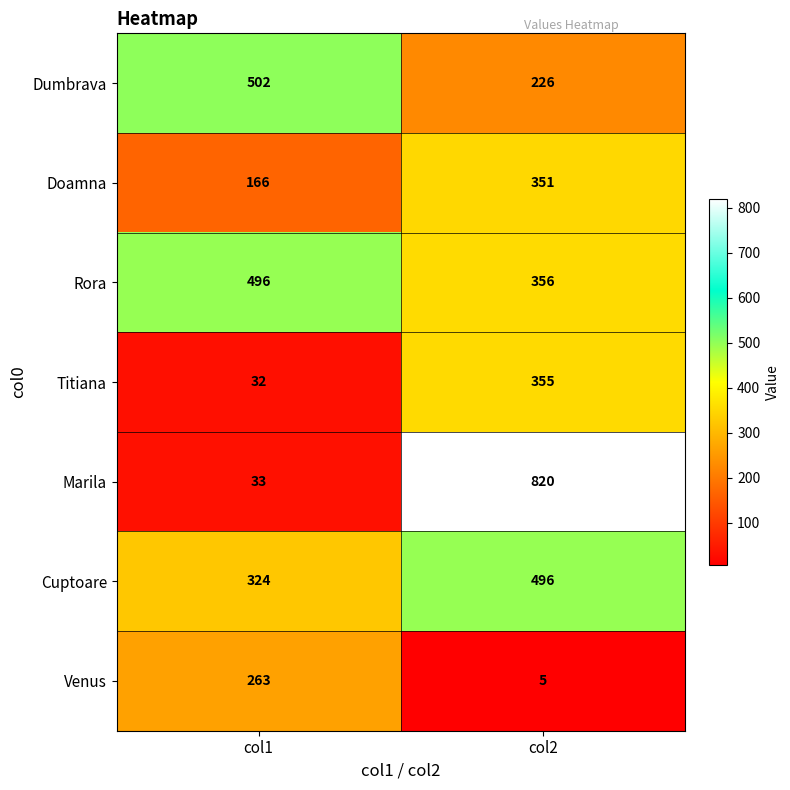

The Venus series shows 2 at col2. True or false?

False